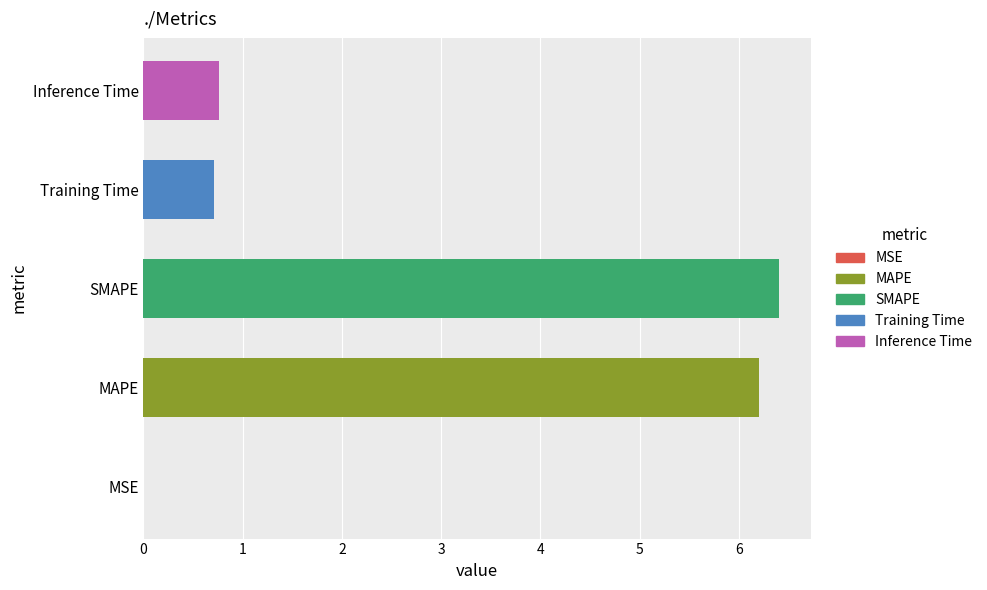

Count the number of data series in this chart.

1